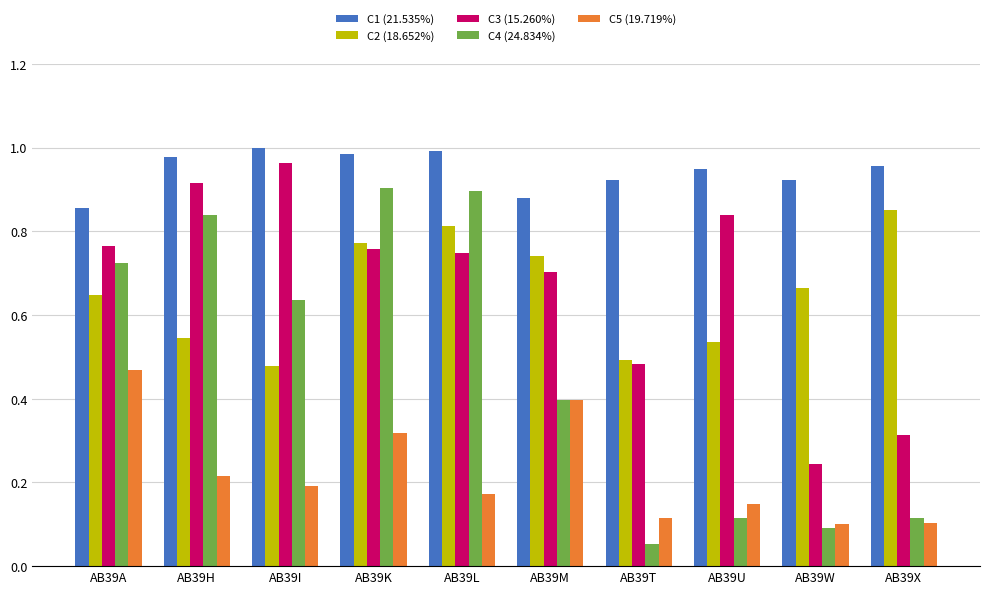

Which series has the largest total across all categories?

C1 (21.535%)